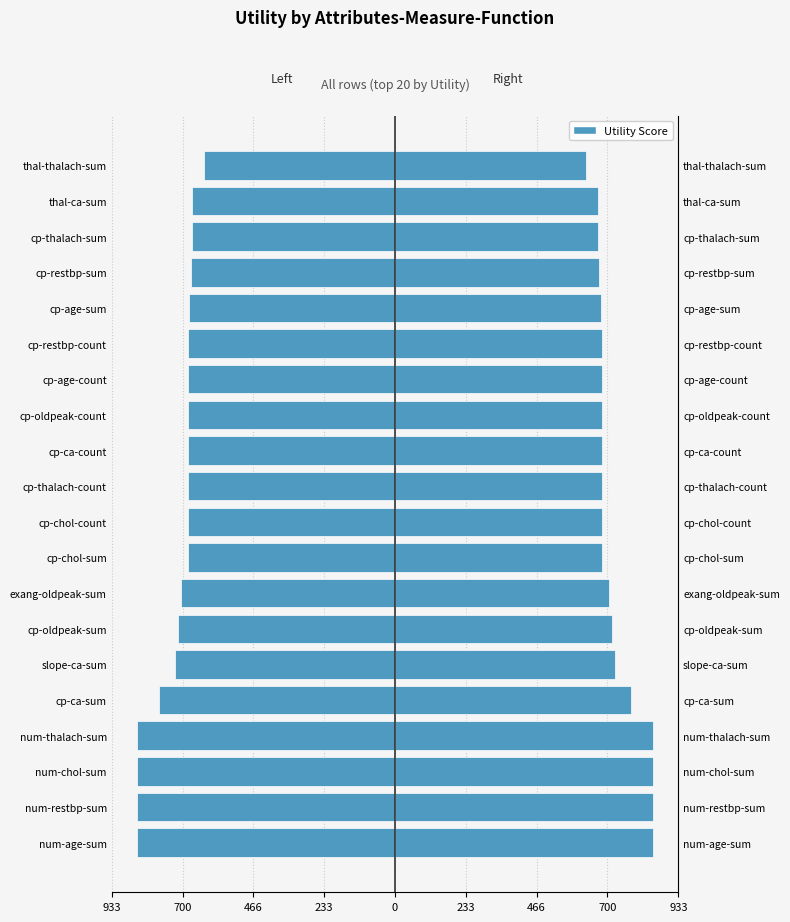

At cp-age-count, list the series in order from largest to smallest.

Utility Score (right), Utility Score (left)